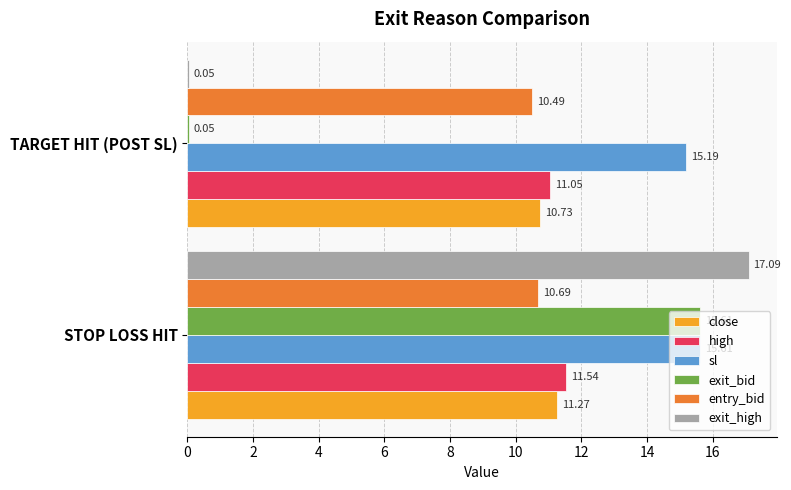

What is the sum of the exit_high values at STOP LOSS HIT and TARGET HIT (POST SL)?

17.1